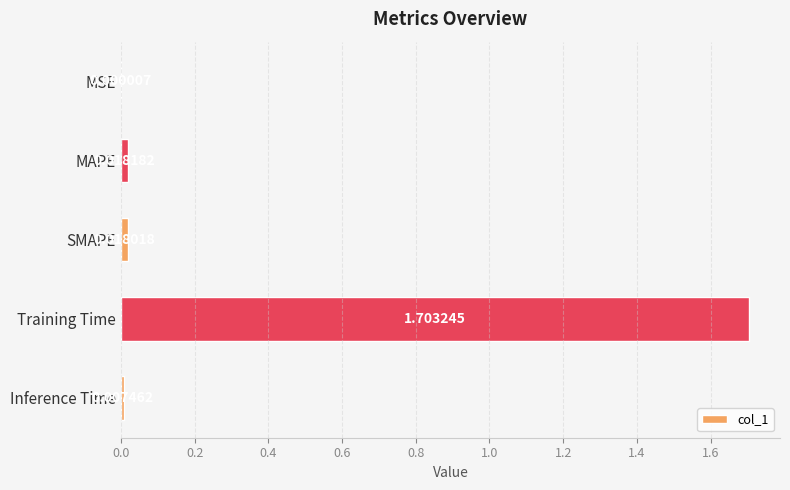

What is the sum of all values?

1.7